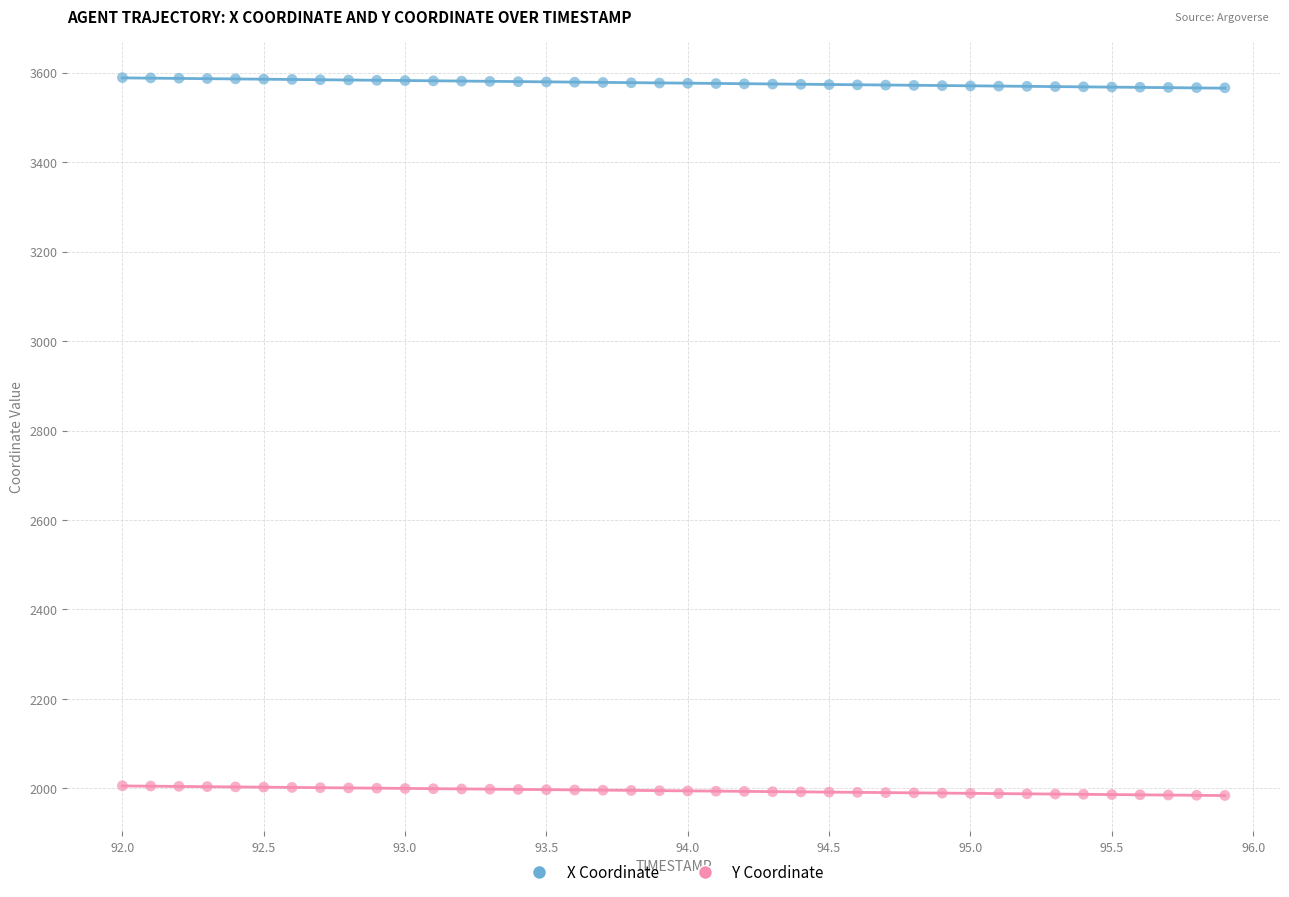

Which series has the widest spread of Y values?

X Coordinate